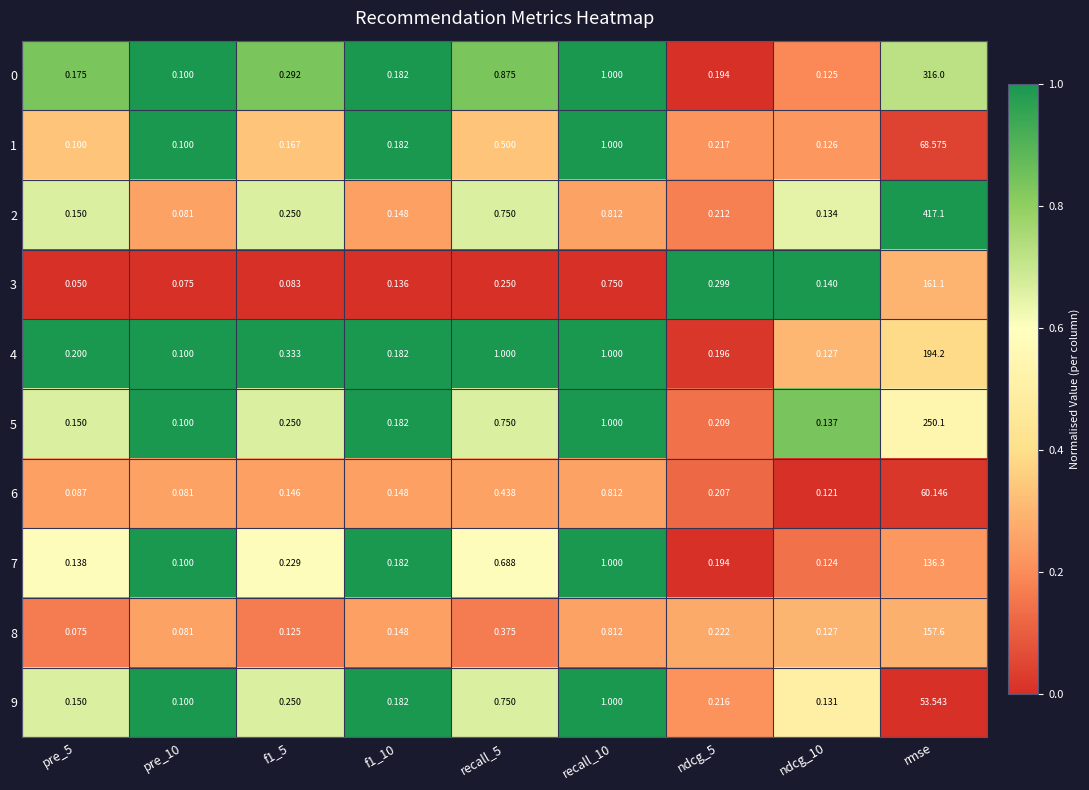

At which category is the sum across all series the highest?

rmse